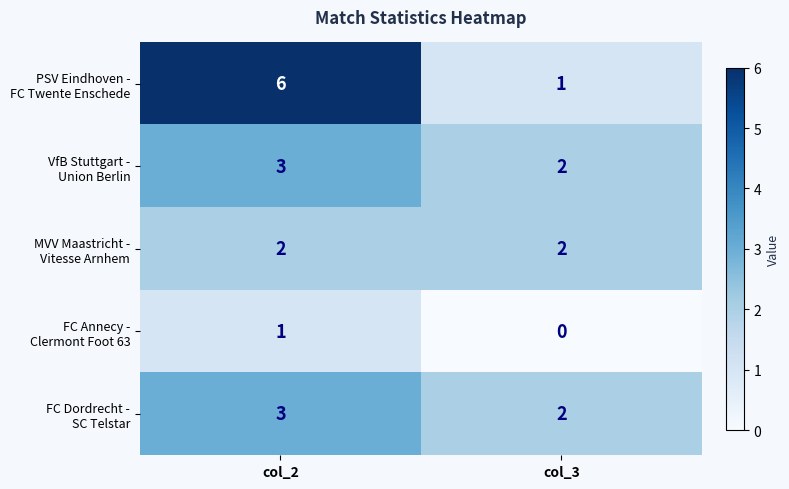

Which label corresponds to the smallest value in the chart?

col_3